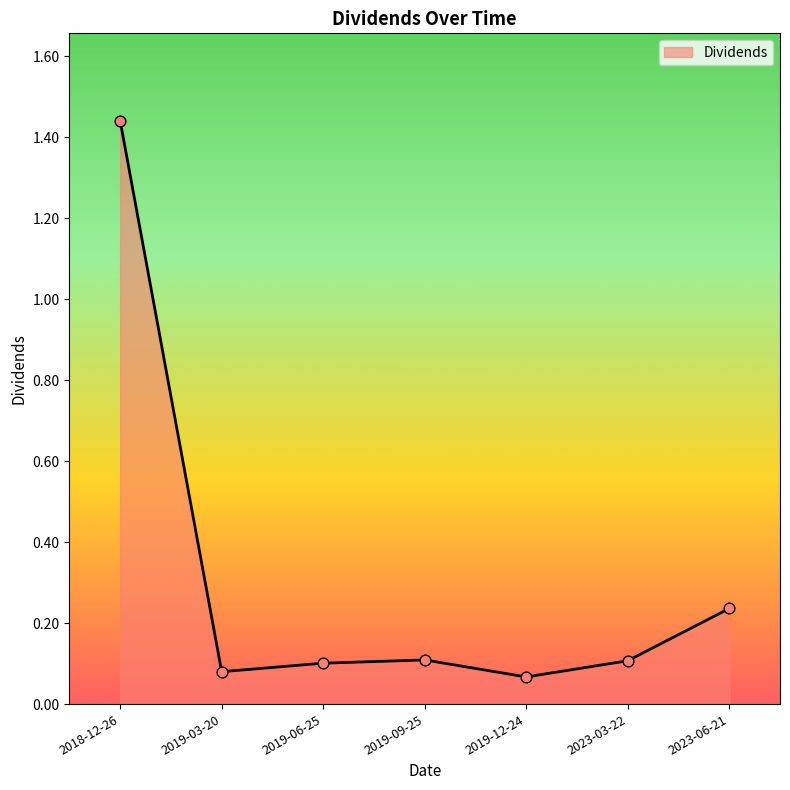

What is the change in value from 2018-12-26 to 2023-06-21?

-1.2